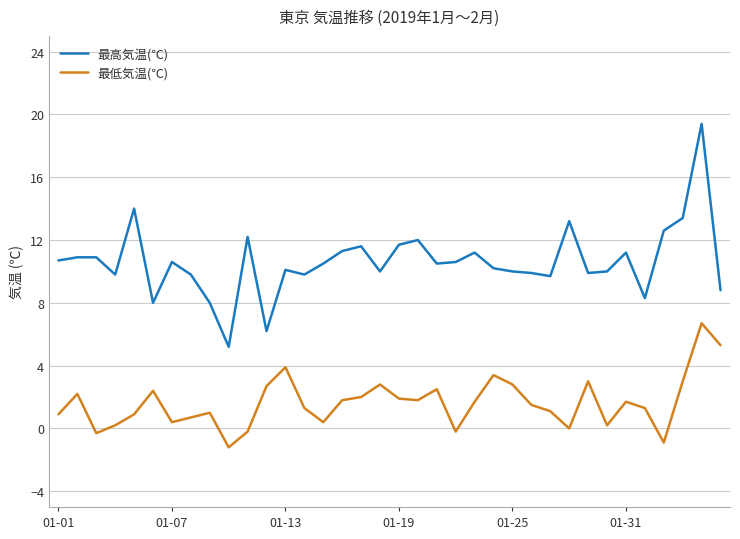

What is the maximum value shown in the chart?

19.4